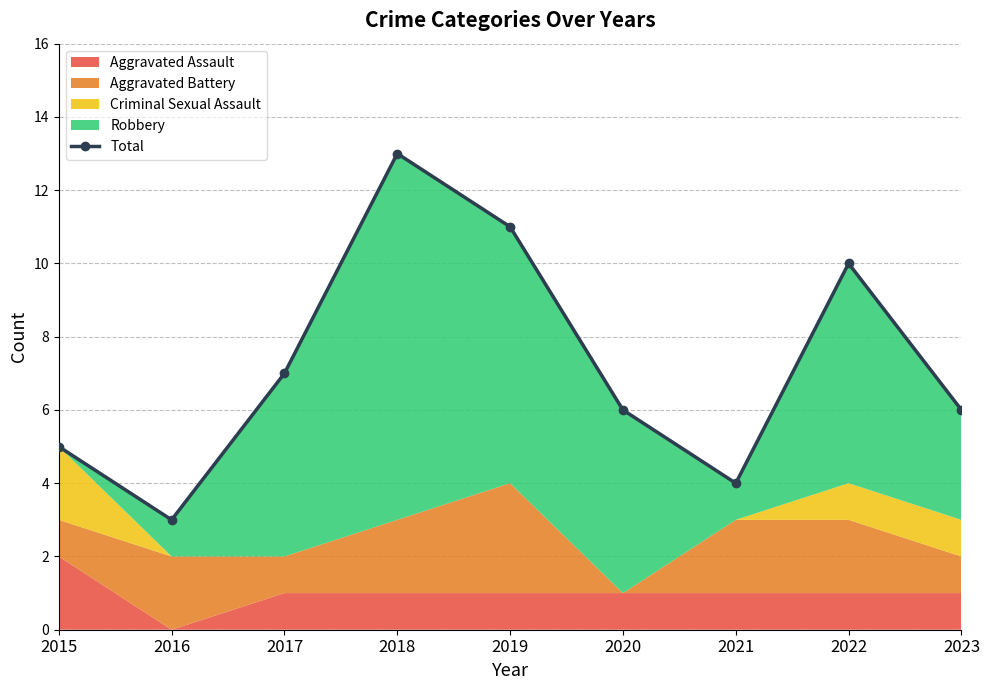

What is the greatest value displayed?

13